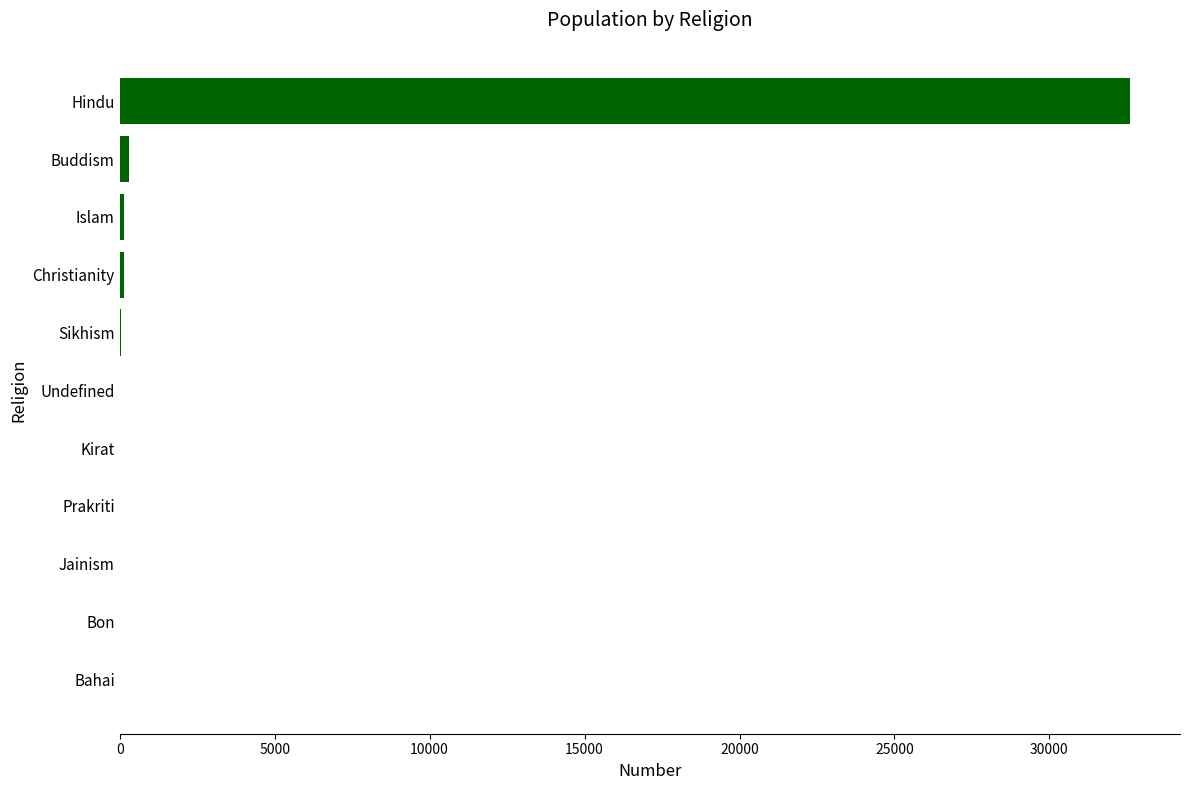

How many distinct data groups are displayed?

1